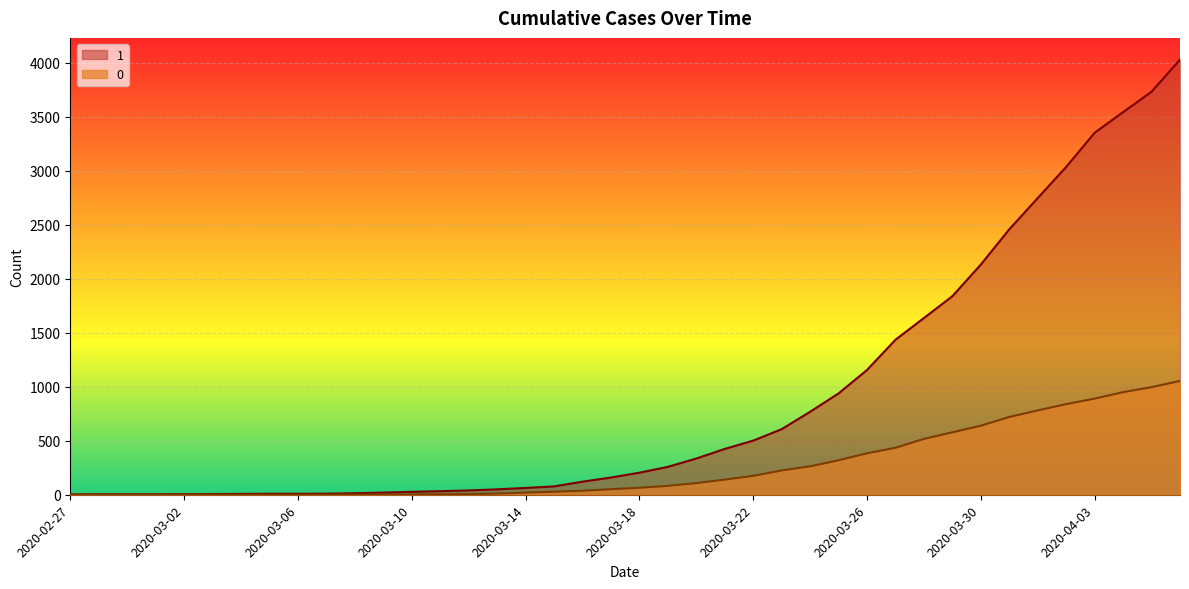

How many lines are shown in the chart?

2